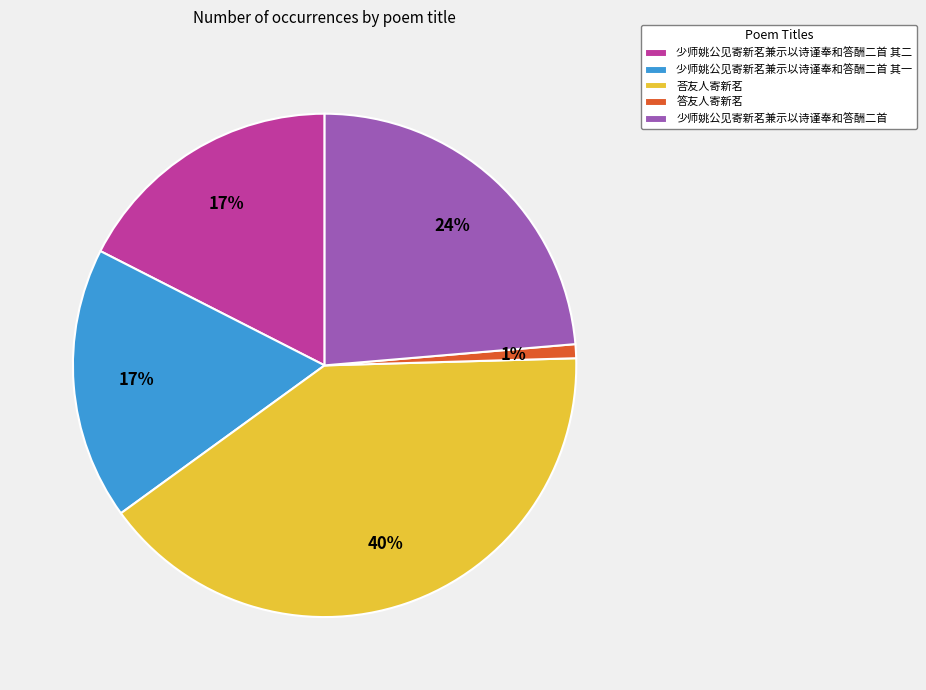

Combined, do 答友人寄新茗 and 少师姚公见寄新茗兼示以诗谨奉和答酬二首 其一 account for over 50%?

No